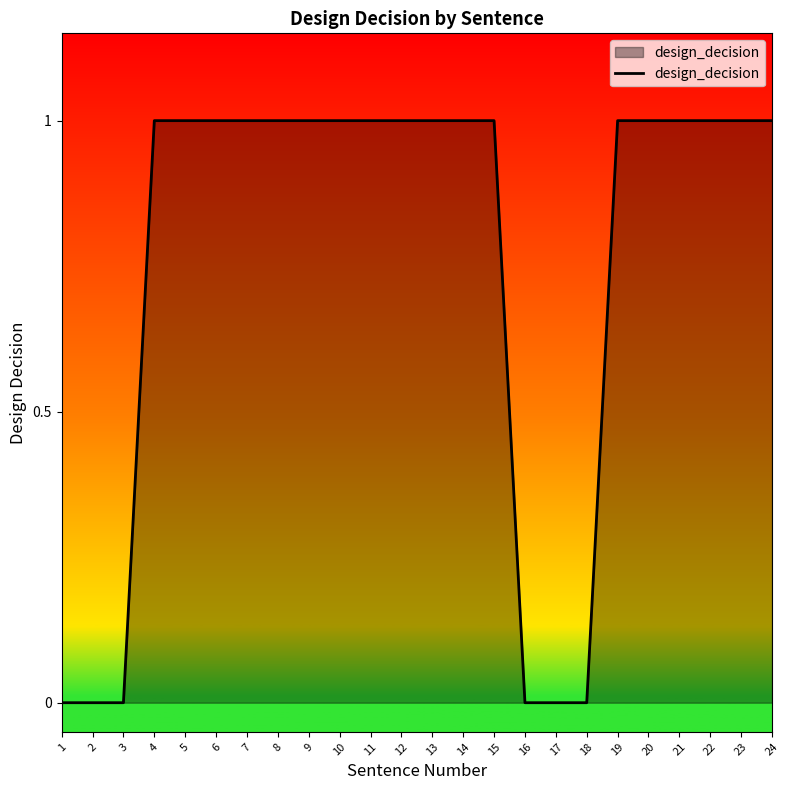

Between 22 and 2, which is larger?

22